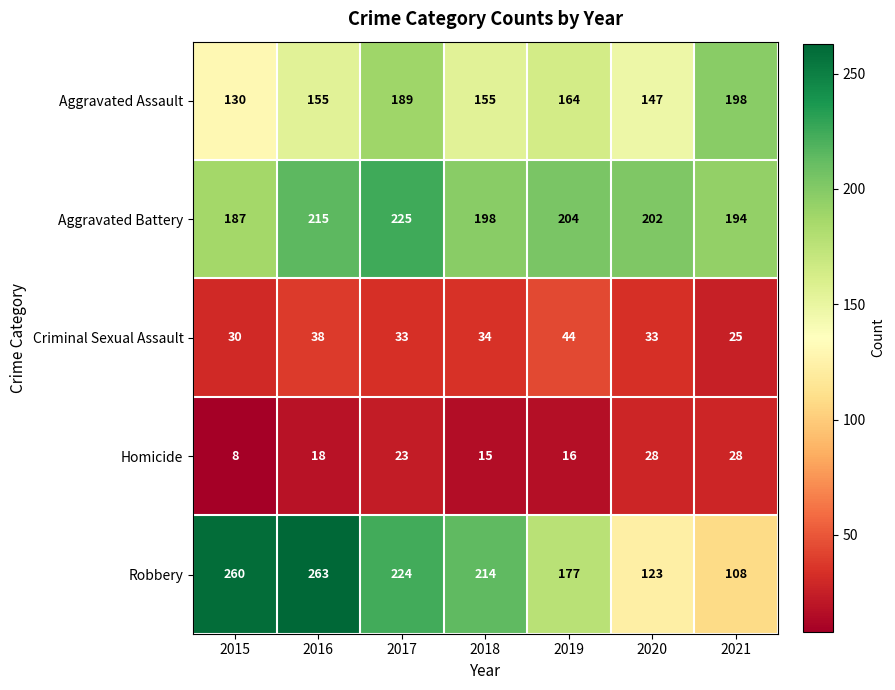

What is the sum of the Aggravated Battery values at 2018 and 2019?

402